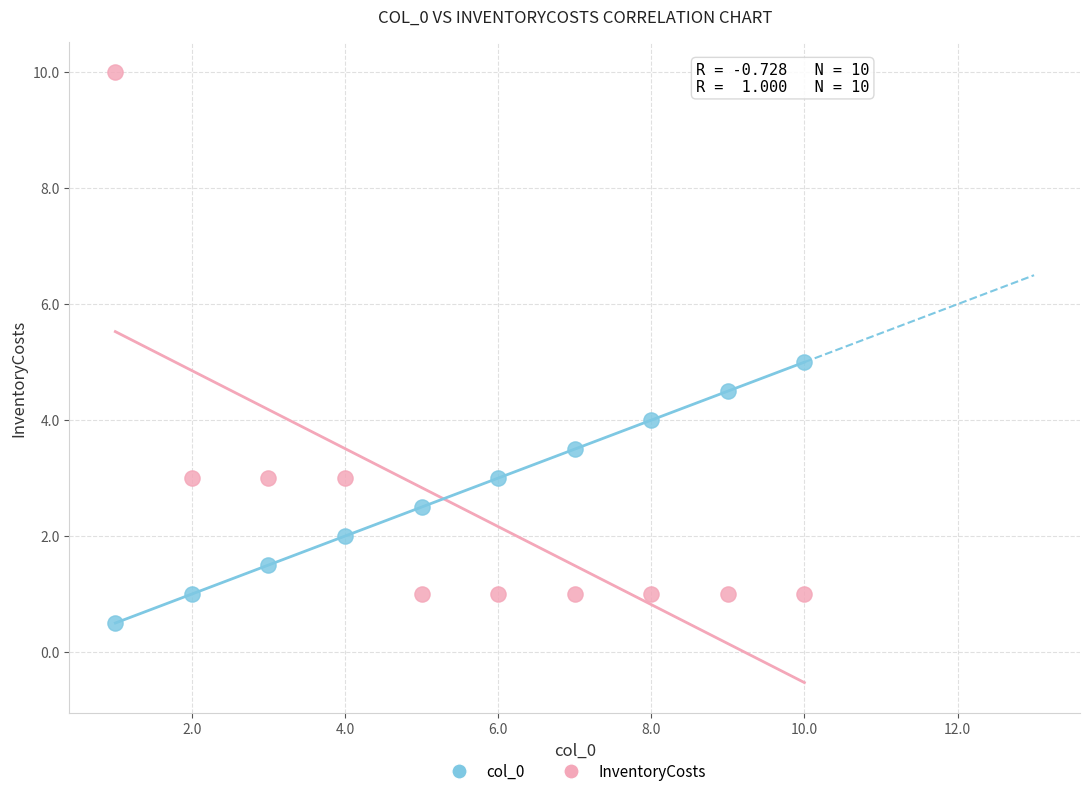

Which series has the largest Y range (max minus min)?

InventoryCosts